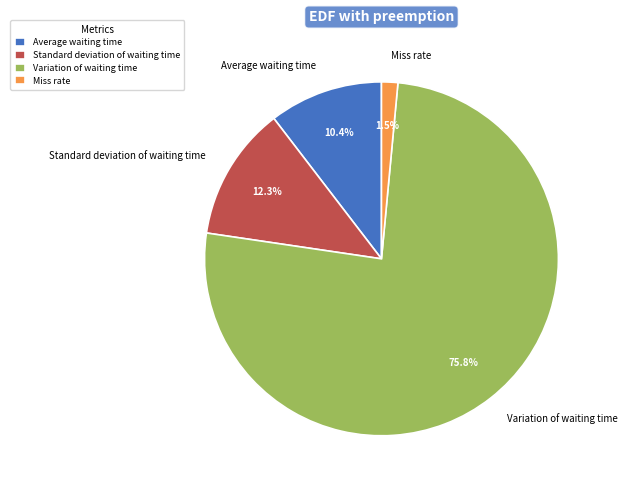

Approximately how many times larger is the value at Standard deviation of waiting time compared to Variation of waiting time?

0.2